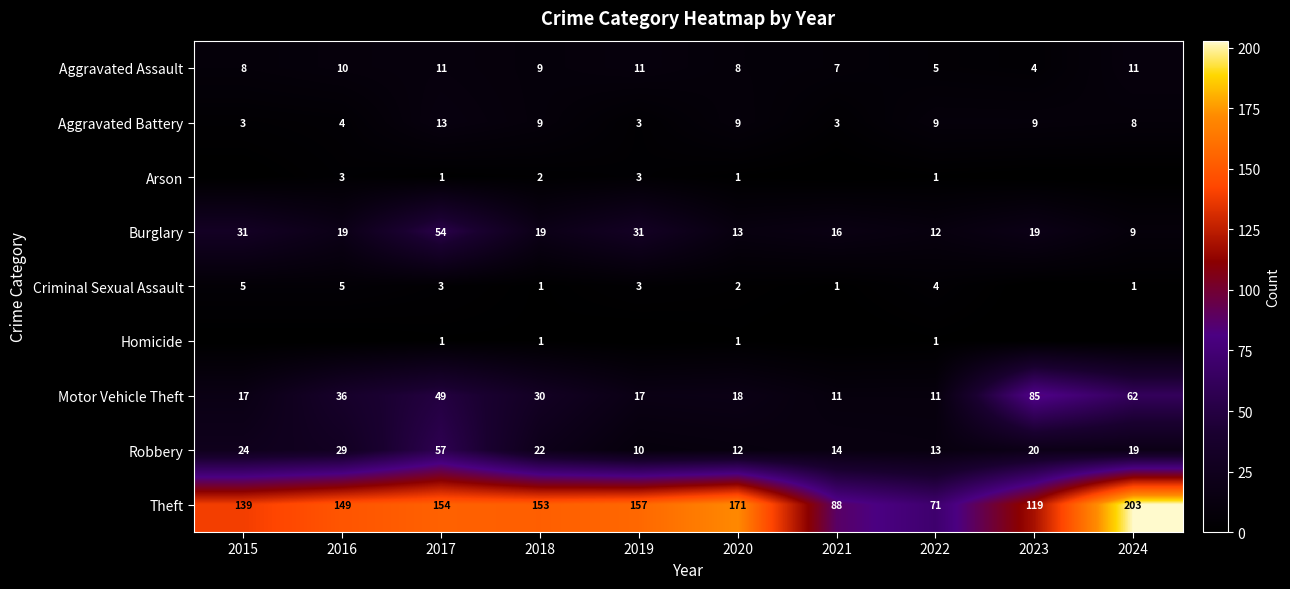

True or false: Homicide has a value of 1 at 2020.

True